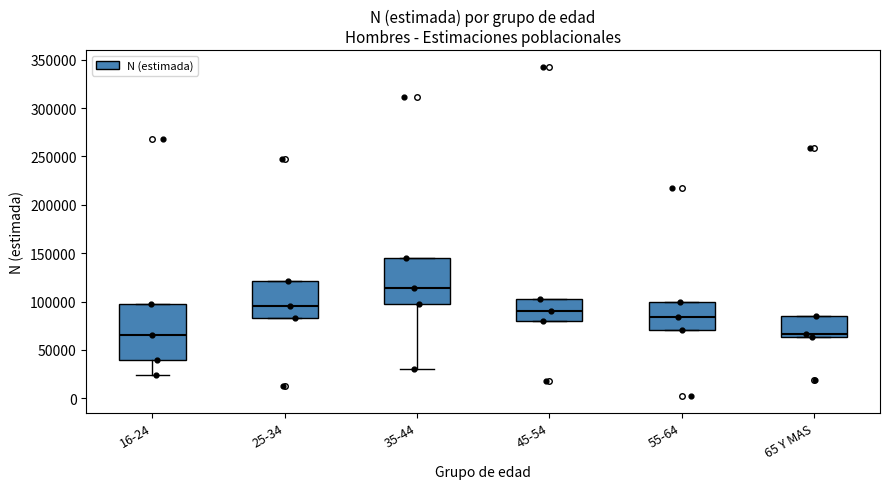

Comparing the boxes themselves (not the whiskers), which one is the tallest?

16-24